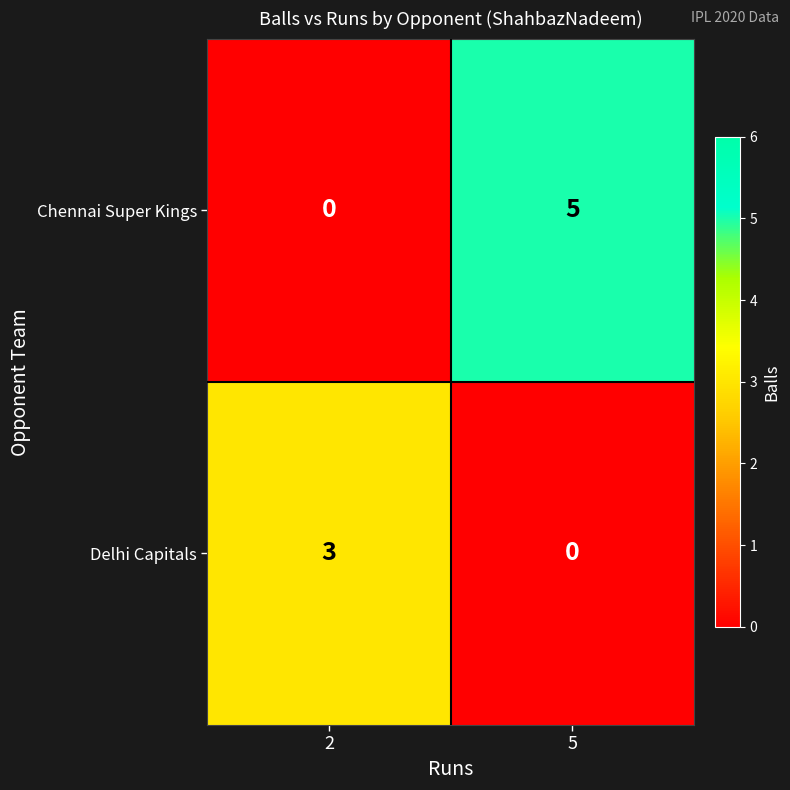

Which series has the largest range (max minus min)?

Chennai Super Kings